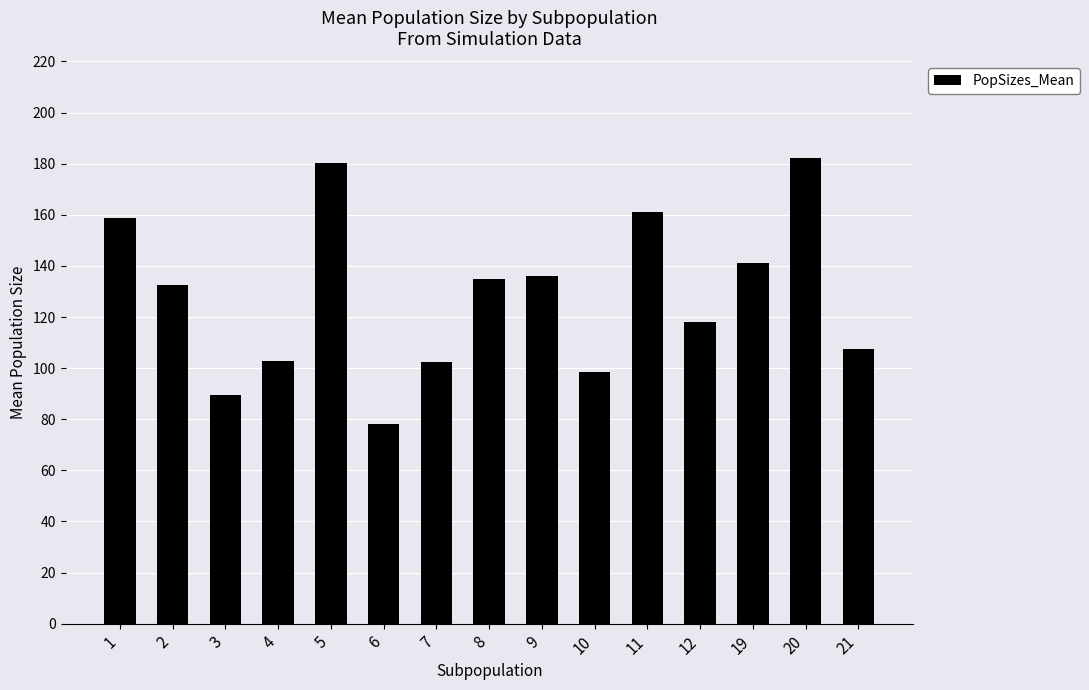

The chart shows a value of 267.1 at 11. True or false?

False